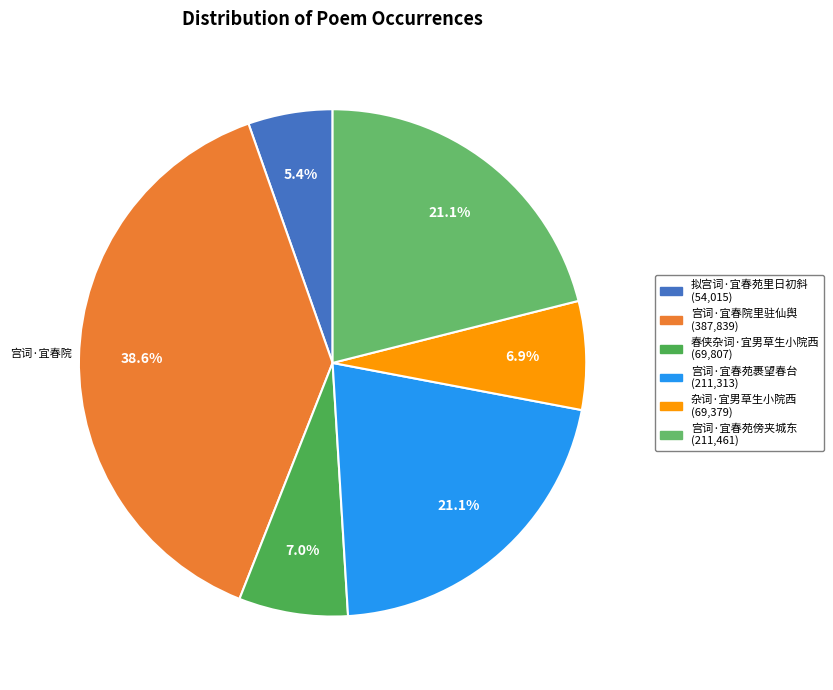

What is the largest slice in the pie chart?

宫词·宜春院里驻仙舆